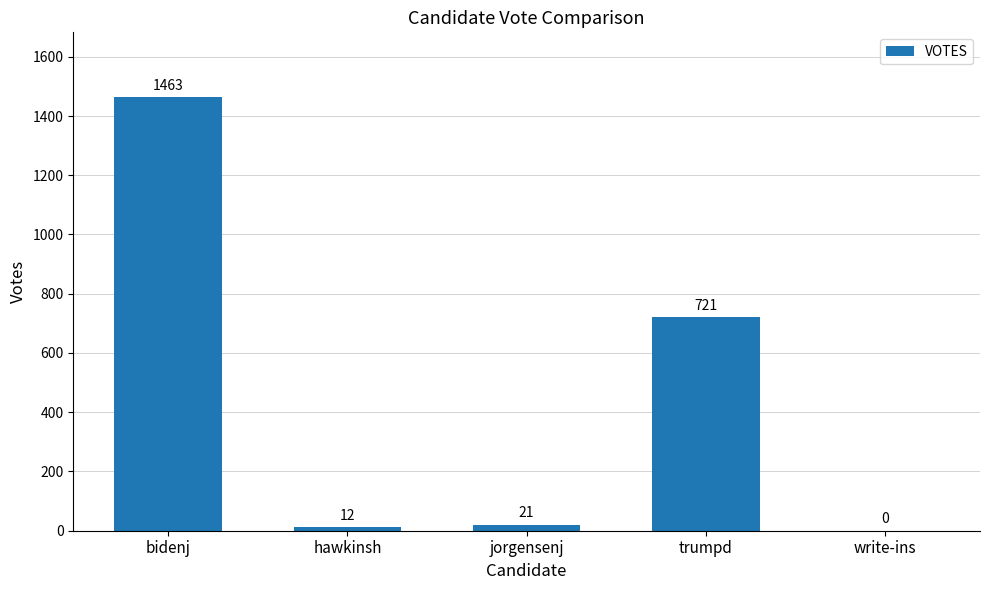

What is the greatest value displayed?

1463